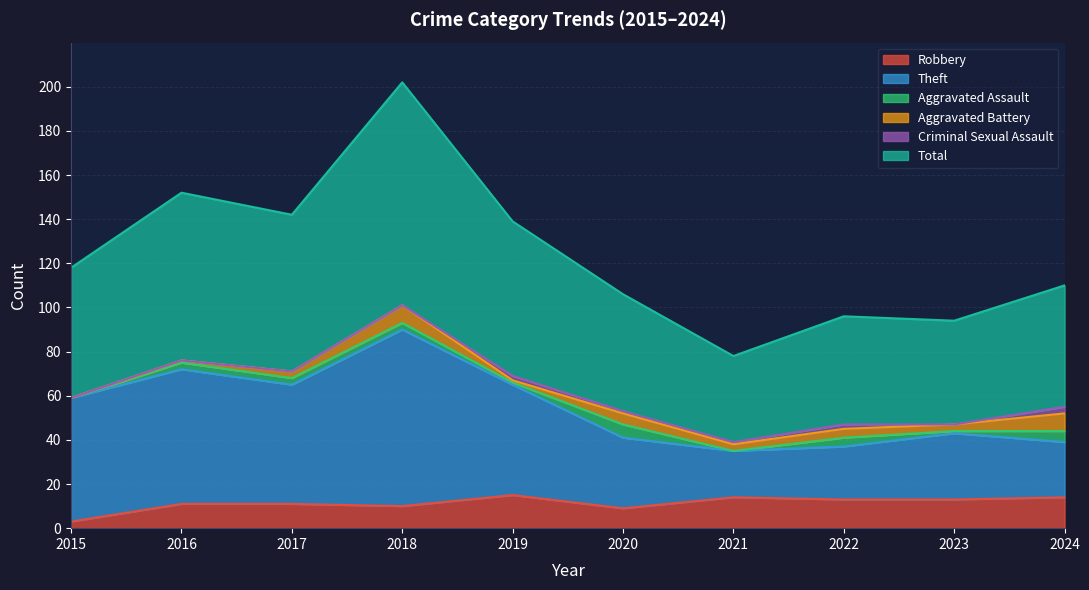

How many interior local peaks does the Robbery series have?

2